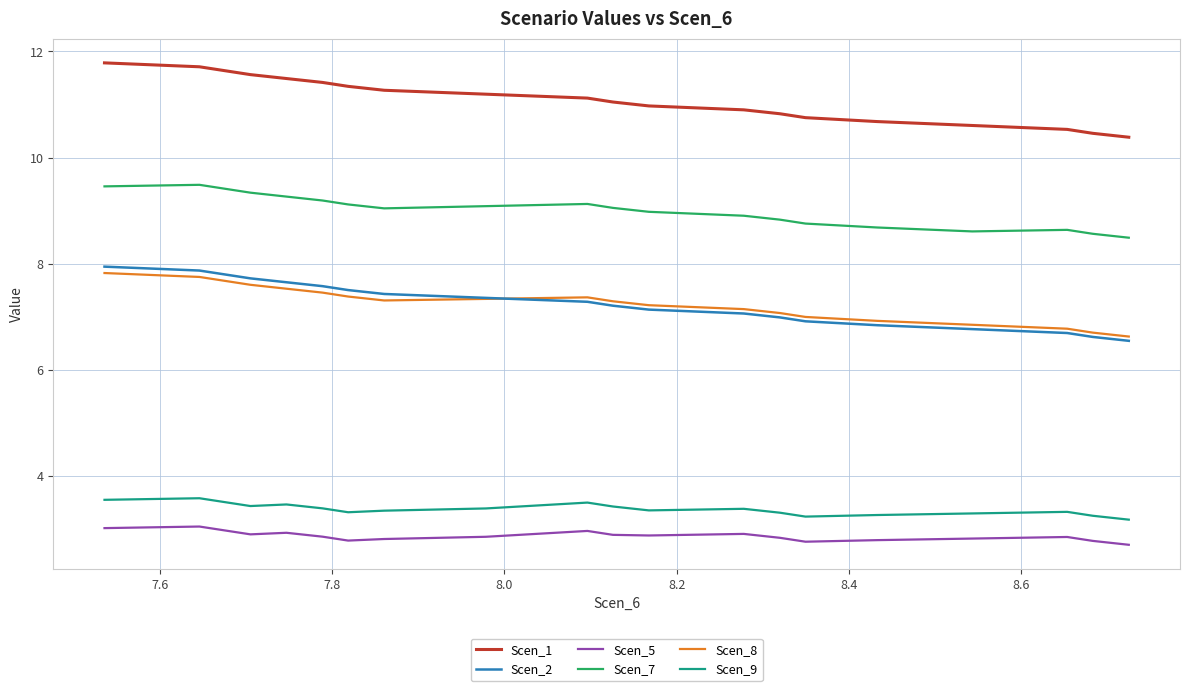

True or false: Scen_2 and Scen_9 cross at least once.

False